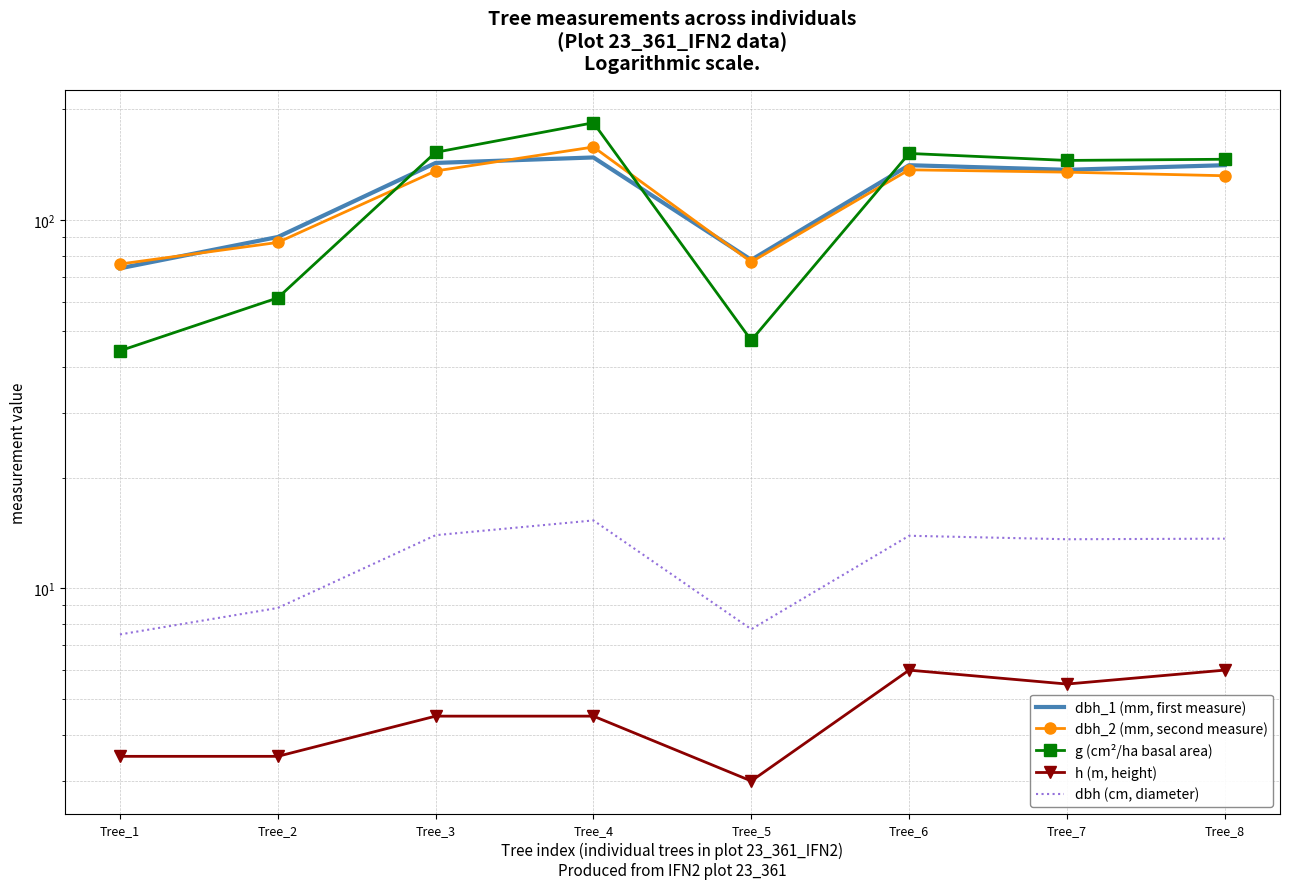

Which series has the widest spread of values?

g (cm²/ha basal area)